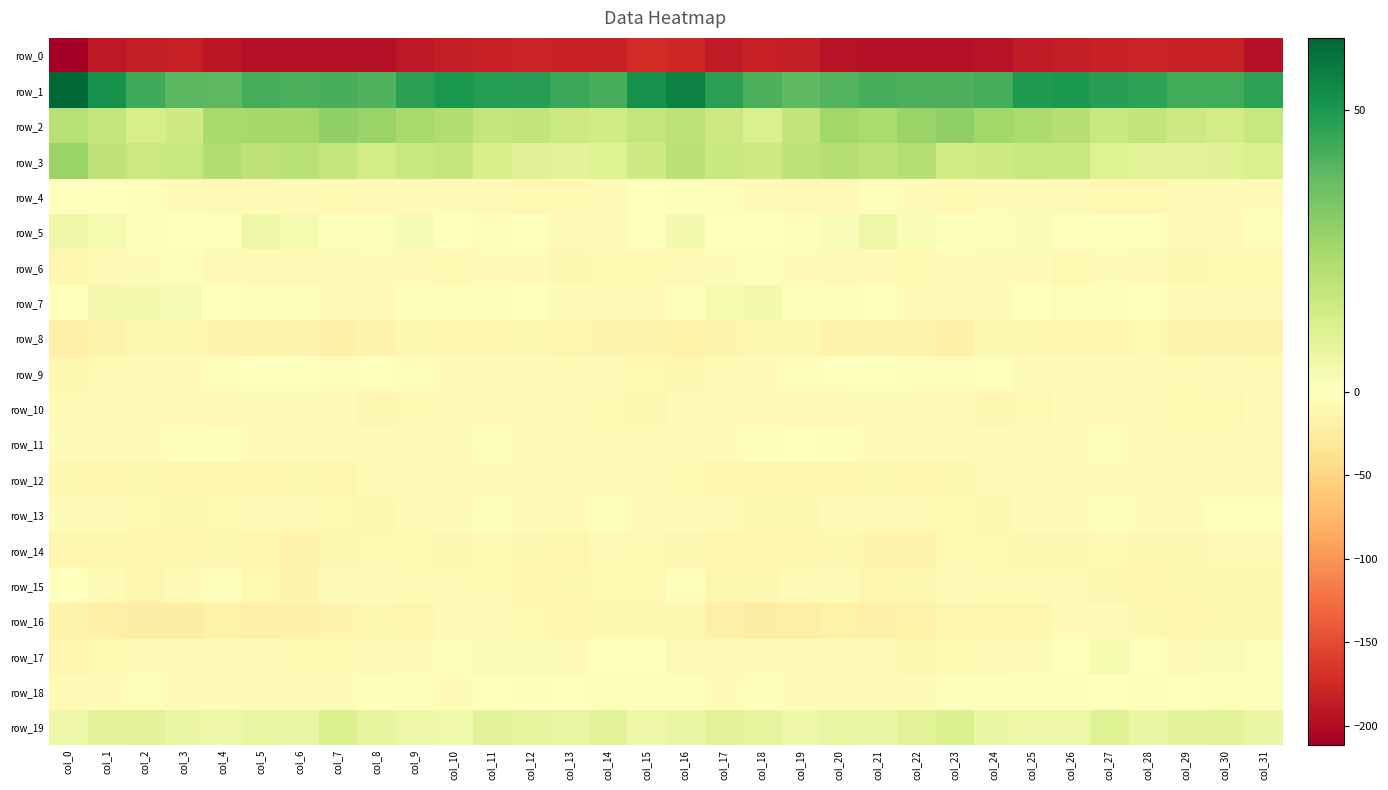

True or false: row_4 has a value of -4.4 at col_5.

True